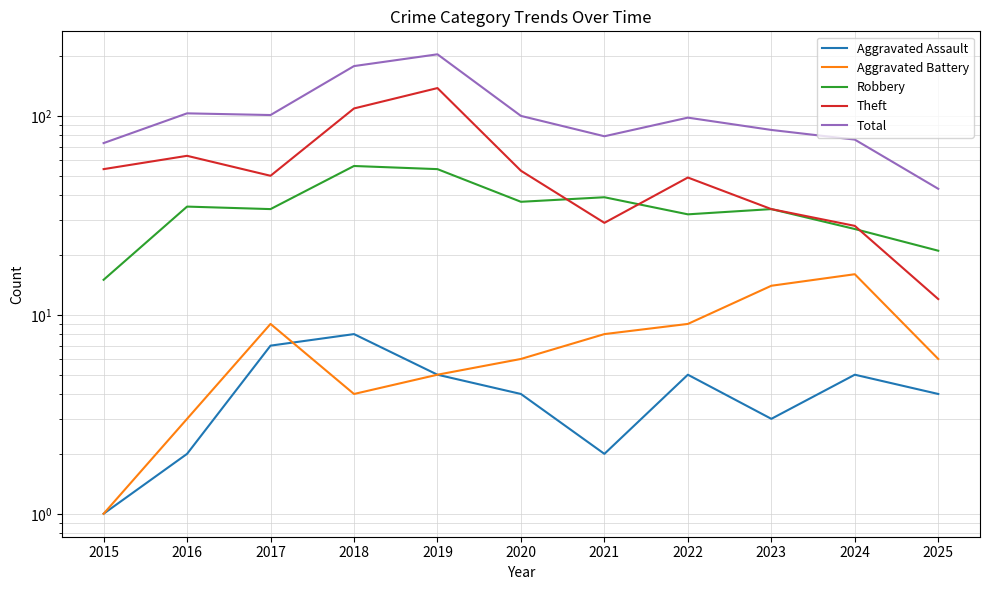

What is the total value across all series at 2019?

406